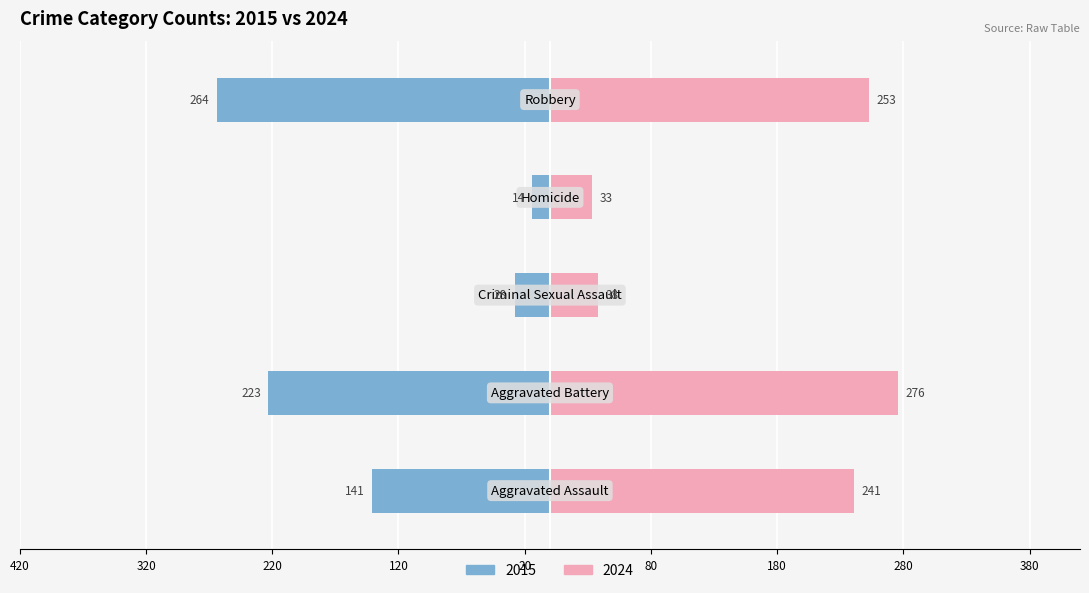

True or false: Homicide has a value of 23 at 2018.

False